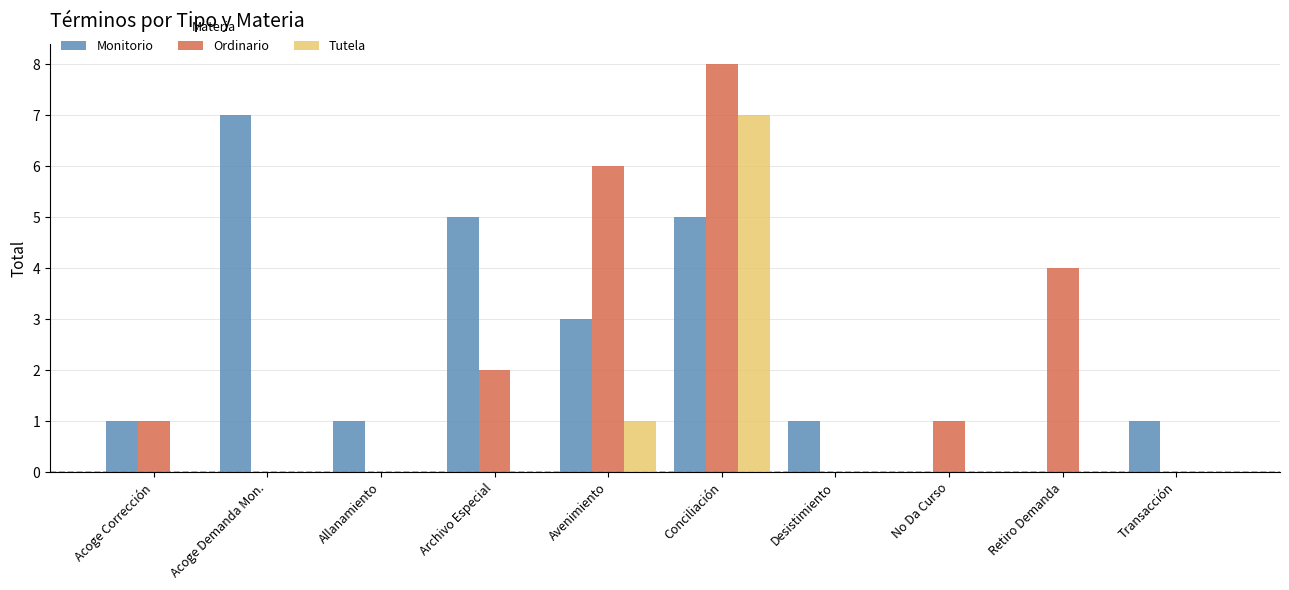

Reading left to right, extract all data points from this chart.

Monitorio: 1	7	1	5	3	5	1	0	0	1
Ordinario: 1	0	0	2	6	8	0	1	4	0
Tutela: 0	0	0	0	1	7	0	0	0	0